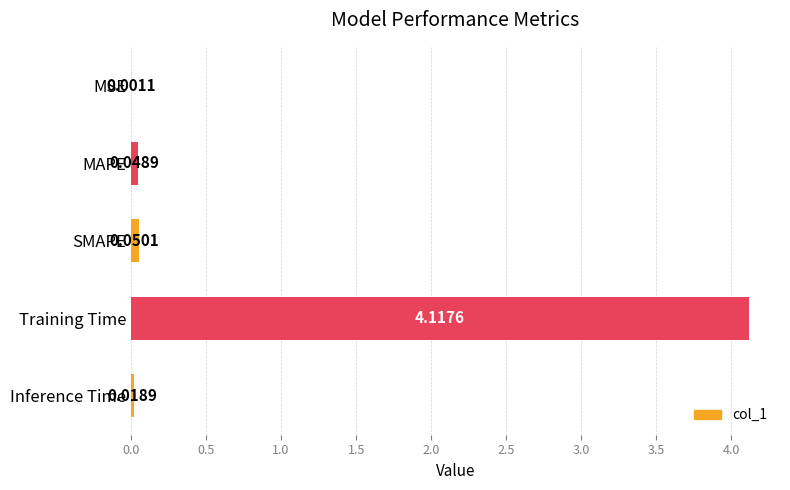

At which label is the value closest to 2?

SMAPE